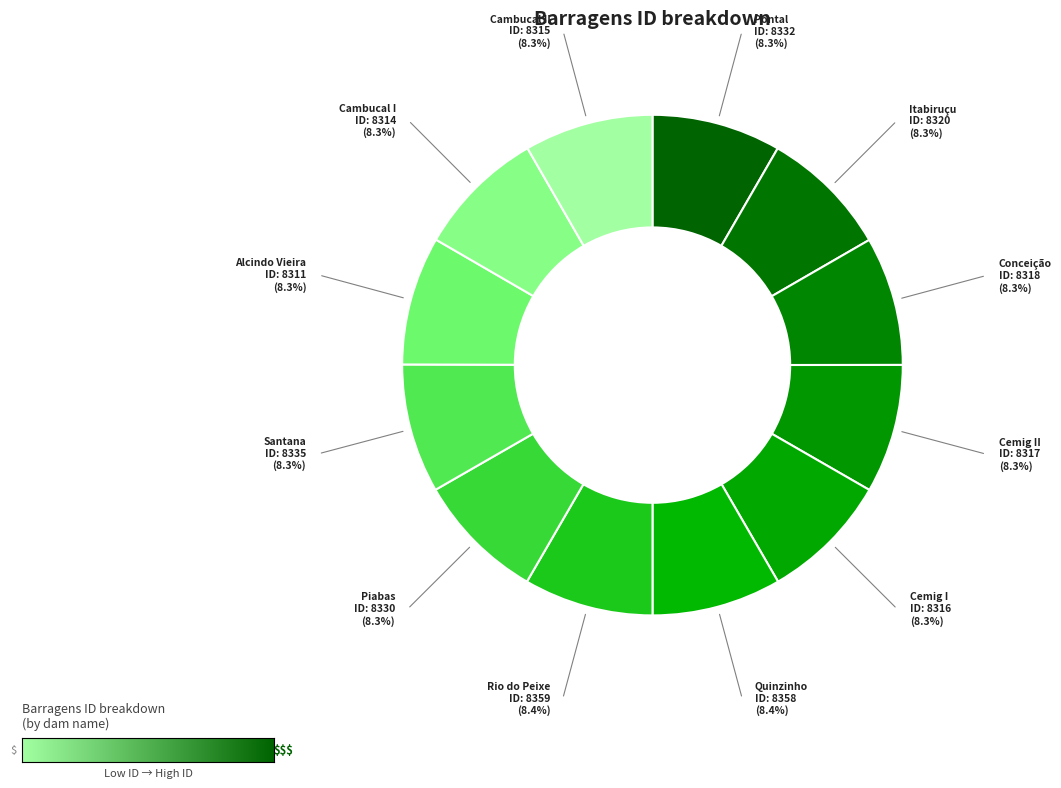

Approximately how many times larger is the value at Cambucal I compared to Santana?

1.0